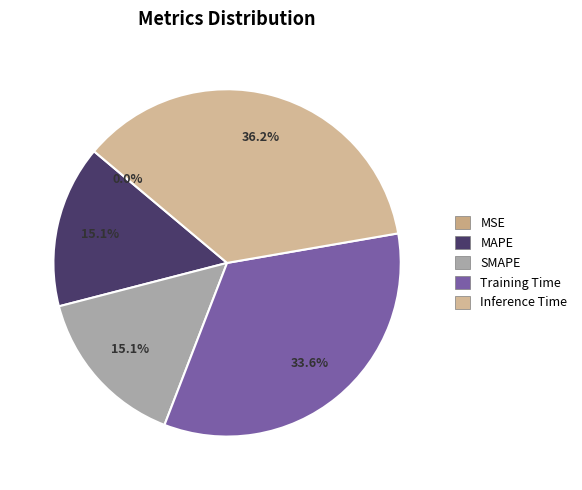

To the nearest percent, what is the difference between the MAPE and Training Time slice percentages?

18%